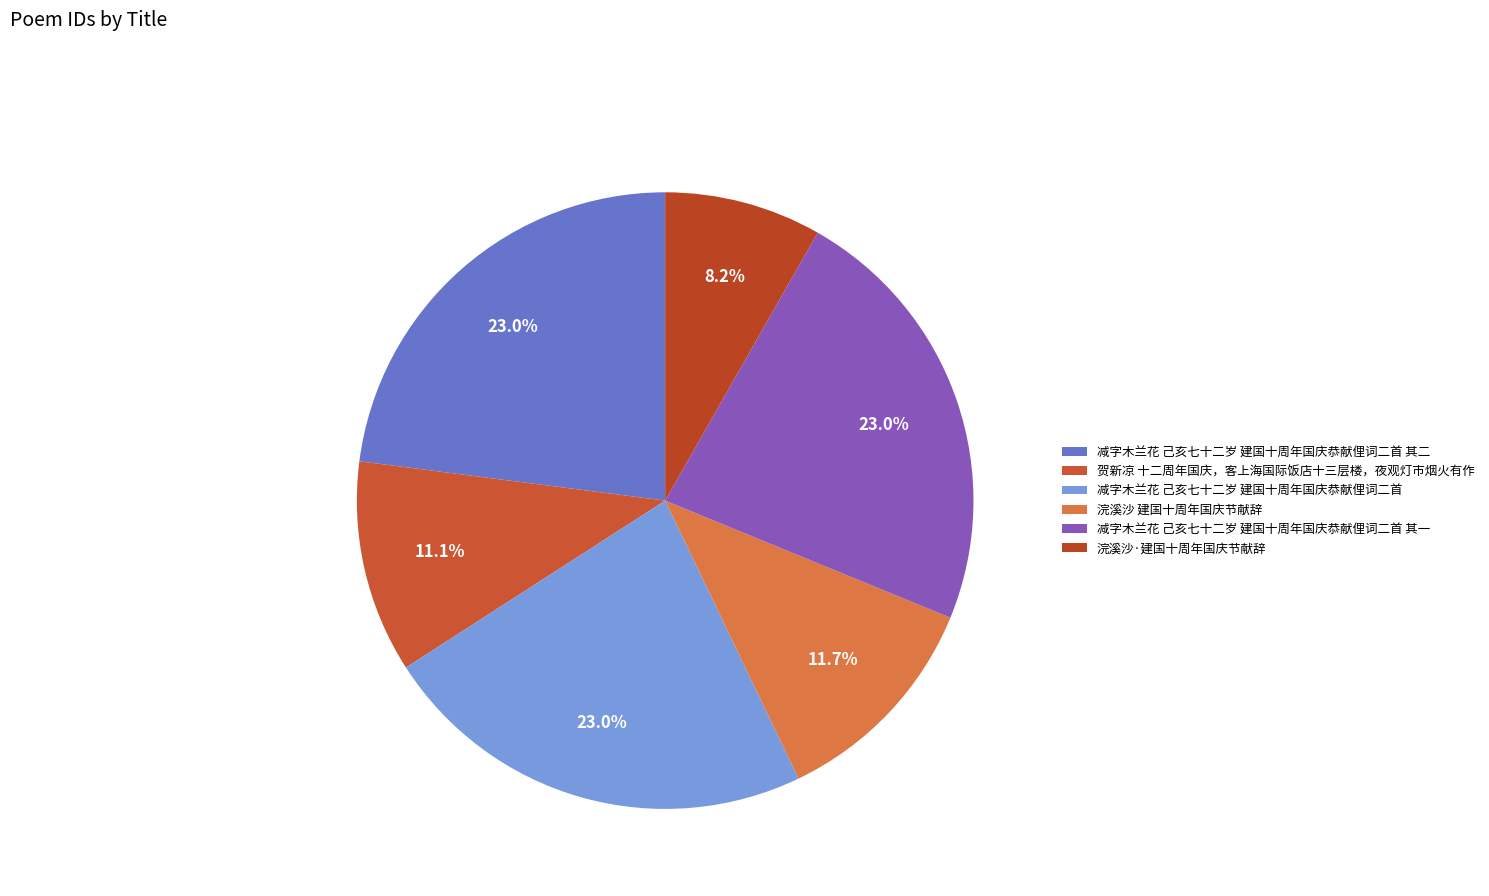

Between 浣溪沙 建国十周年国庆节献辞 and 减字木兰花 己亥七十二岁 建国十周年国庆恭献俚词二首 其二, which is larger?

减字木兰花 己亥七十二岁 建国十周年国庆恭献俚词二首 其二